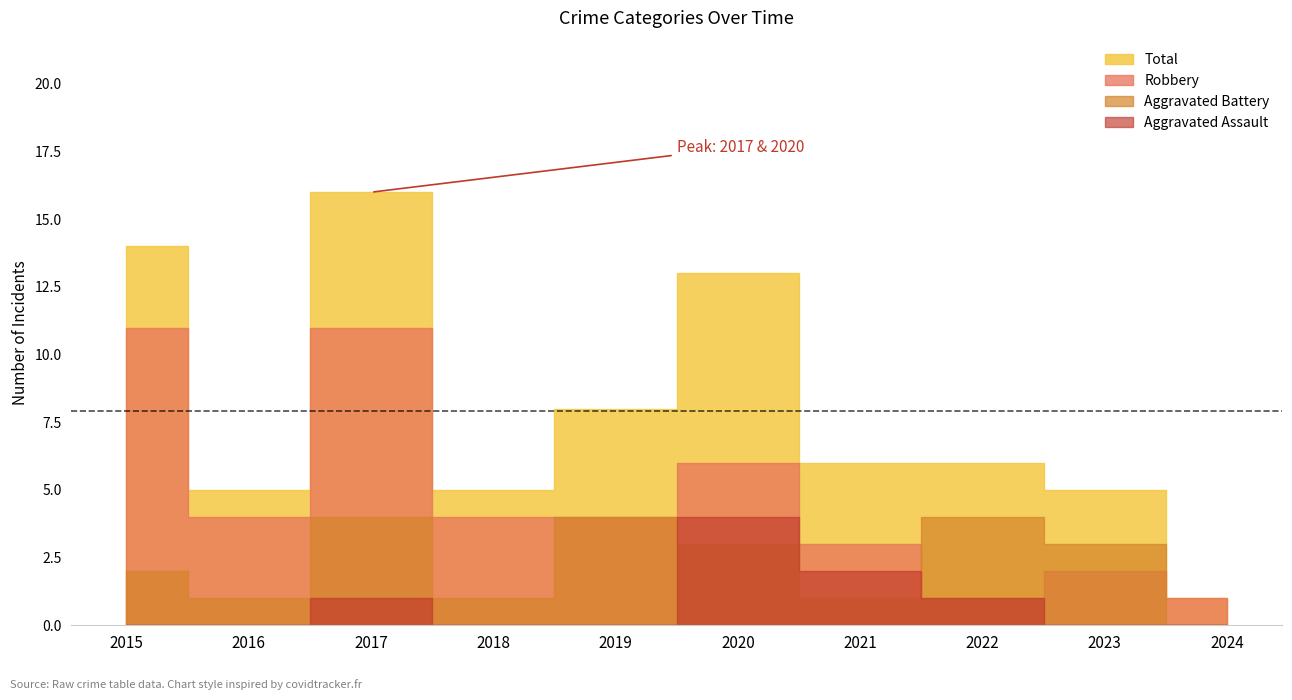

What is the sum of all Robbery values?

47